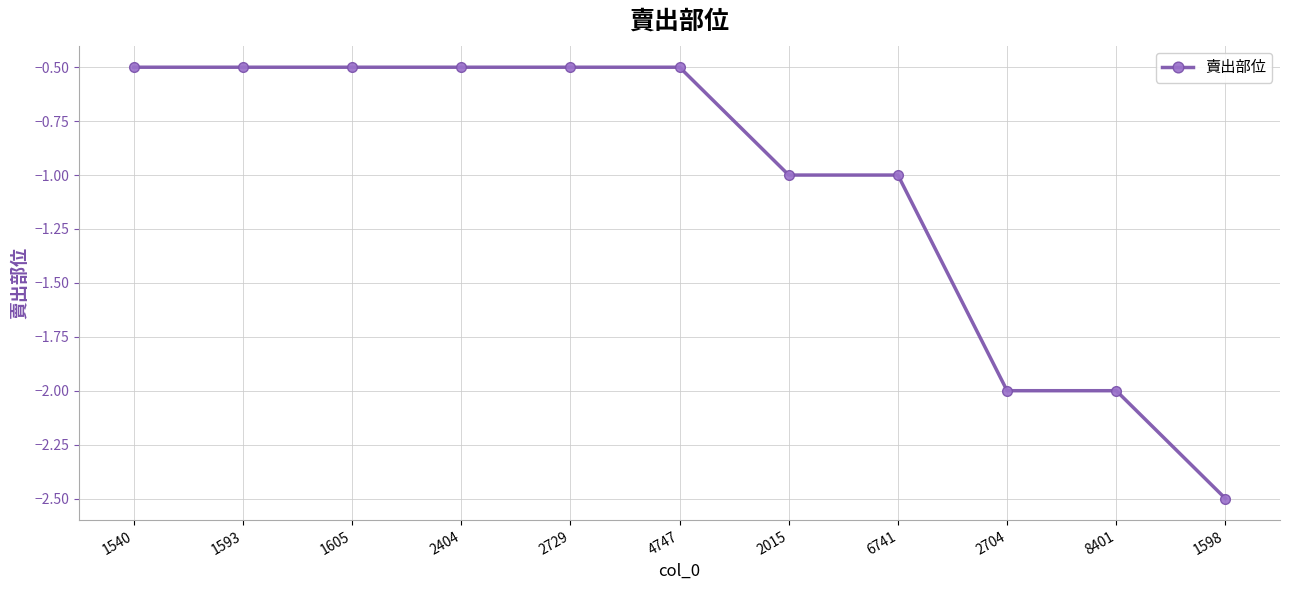

What is the difference between the second highest and minimum values?

2.0